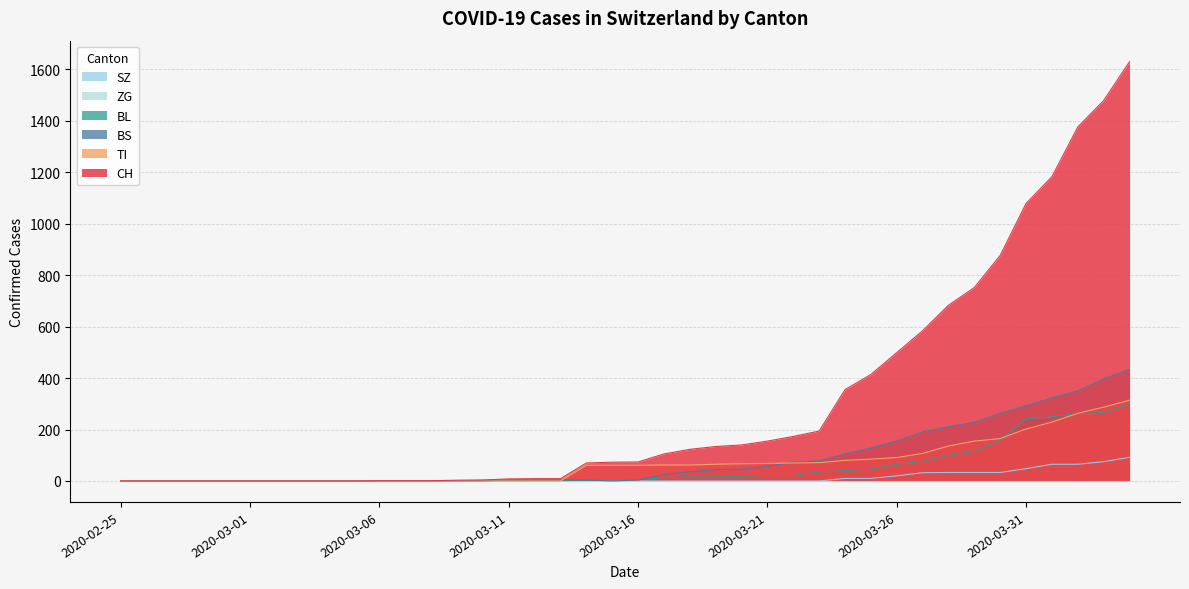

Count the number of categories in the chart.

40